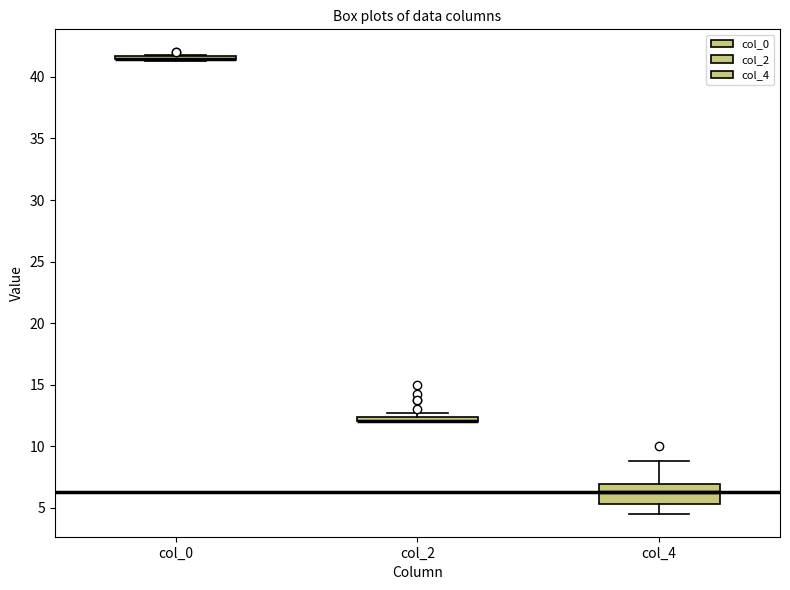

Where is the lower edge of the box for col_2 on the y-axis? The values are not printed on the chart, so give them approximately, as read against the axis.

12.0